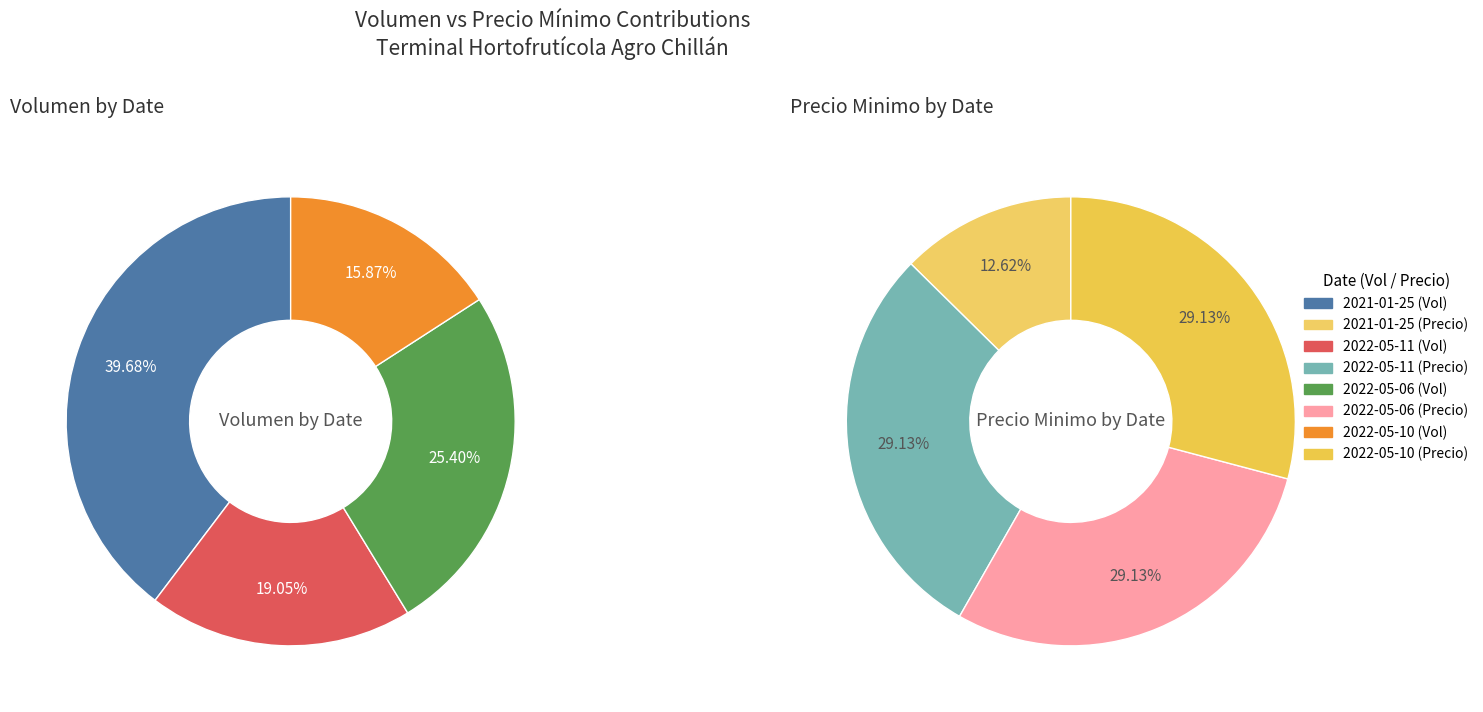

Which category has the biggest portion of the pie?

2022-05-11